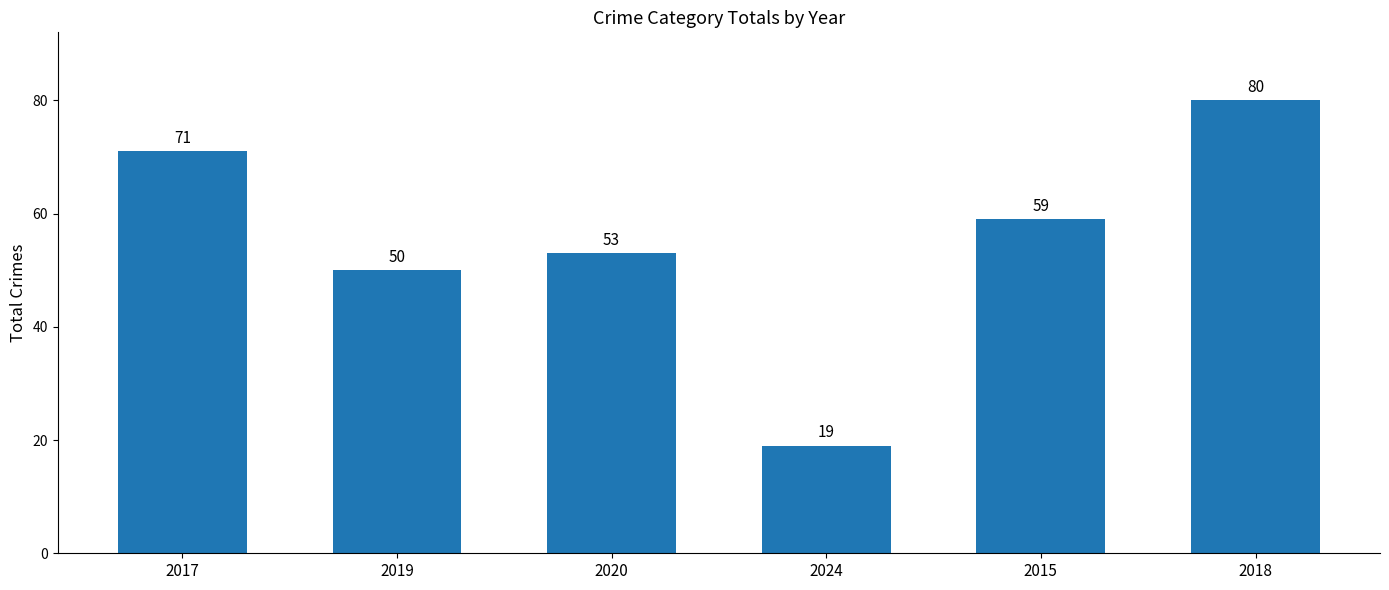

The chart shows a value of 50 at 2019. True or false?

True